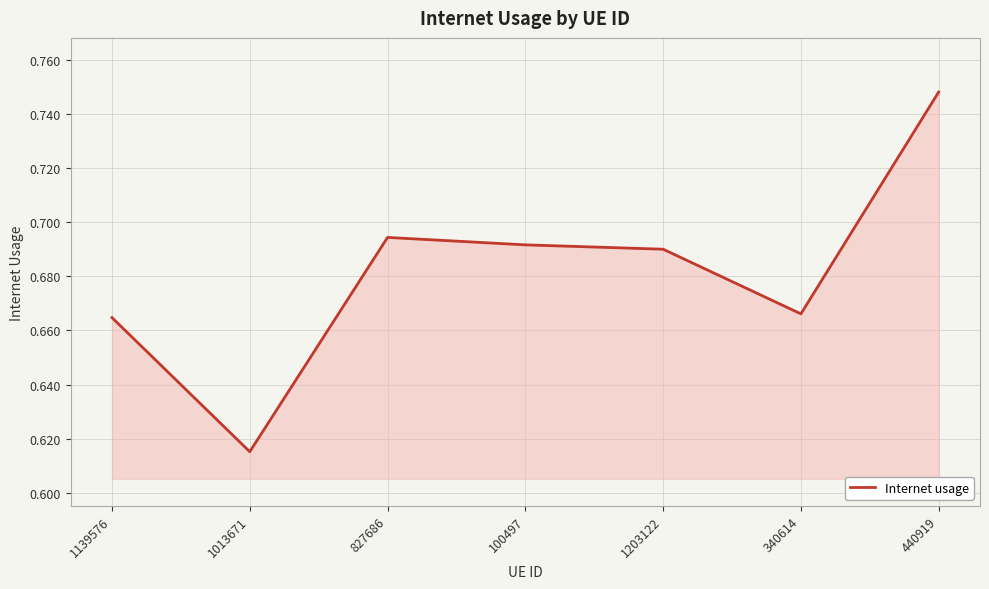

Which category has the highest value across all series?

440919